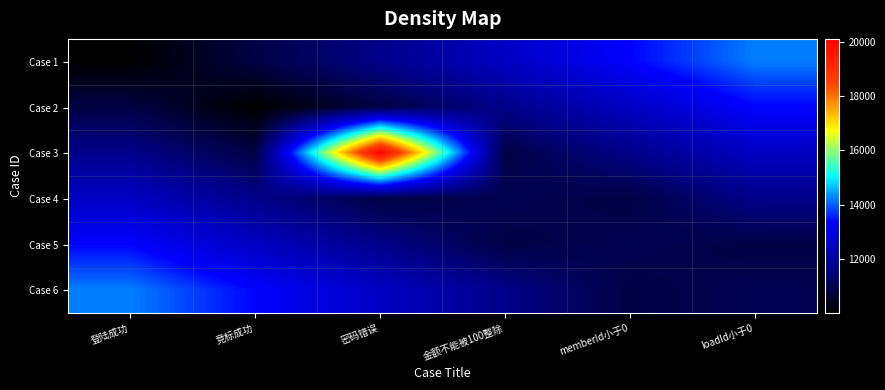

Which series has the widest spread of values?

Case 3